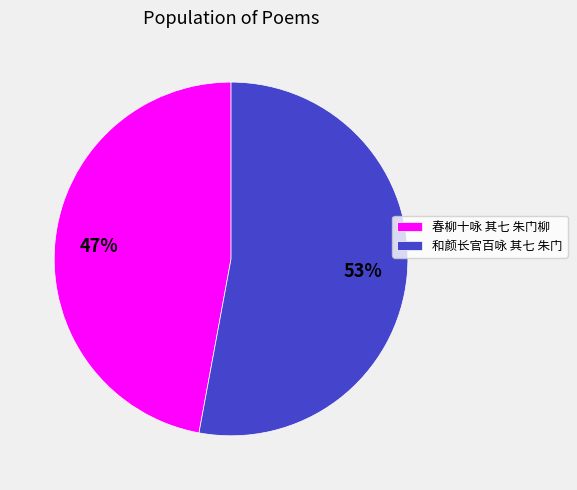

Which has a higher value, 和颜长官百咏 其七 朱门 or 春柳十咏 其七 朱门柳?

和颜长官百咏 其七 朱门